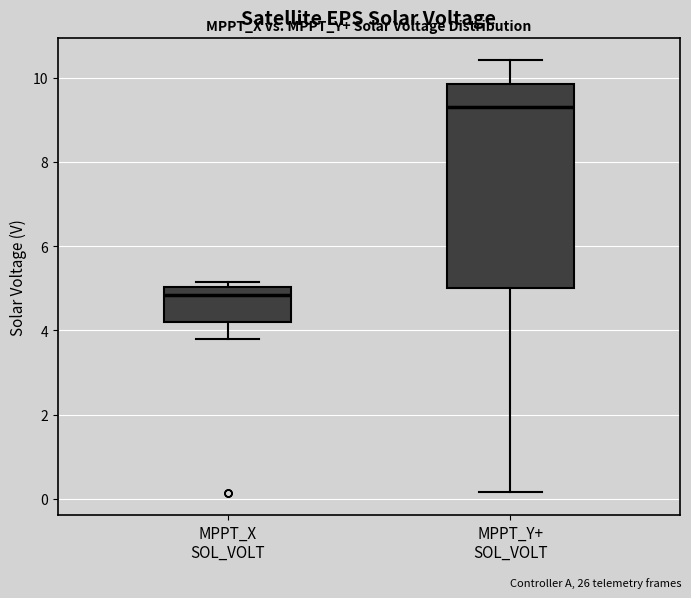

Which box has the lowest median line?

MPPT_X SOL_VOLT